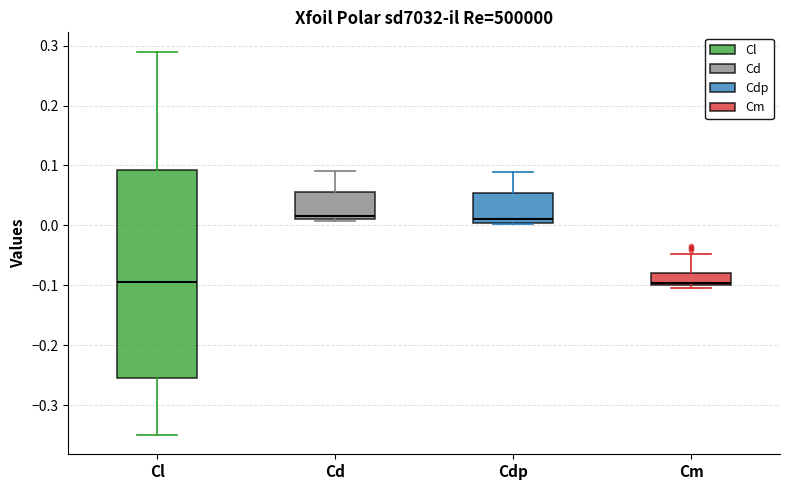

Reading left to right, transcribe this box plot: for each box, give where its median line is, the range the box spans, and where its two whiskers end, as read against the y-axis. The values are not printed on the chart, so give them approximately, as read against the axis.

Cl: median -0.09, box -0.25 to 0.09, whiskers -0.35 to 0.29
Cd: median 0.02, box 0.01 to 0.06, whiskers 0.01 to 0.09
Cdp: median 0.01, box 0.00 to 0.05, whiskers 0.00 to 0.09
Cm: median -0.10 (just above the box's lower edge), box -0.10 to -0.08, whiskers -0.10 (just below the box's lower edge) to -0.05